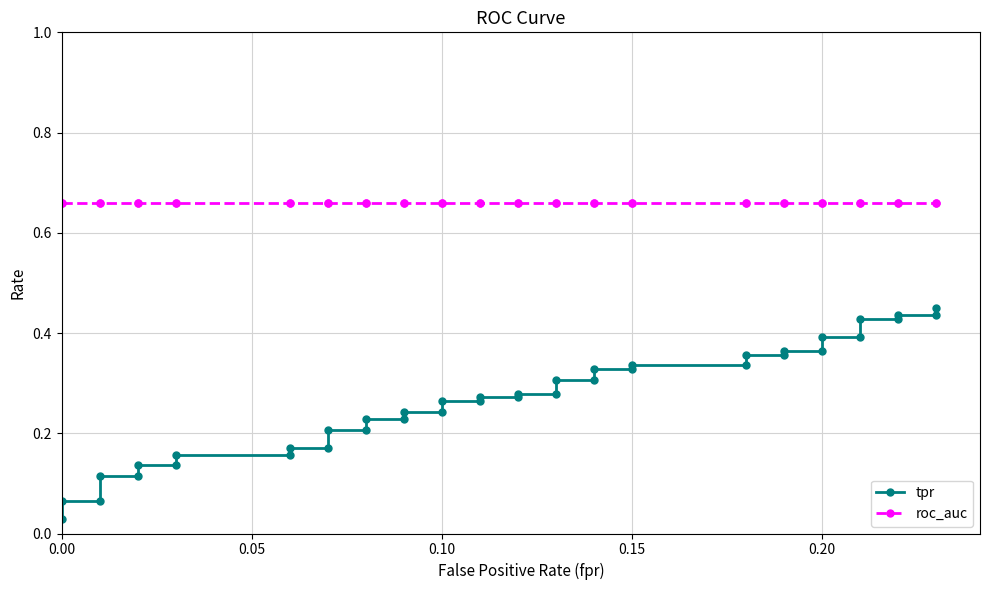

What is the sum of all roc_auc values?

26.4